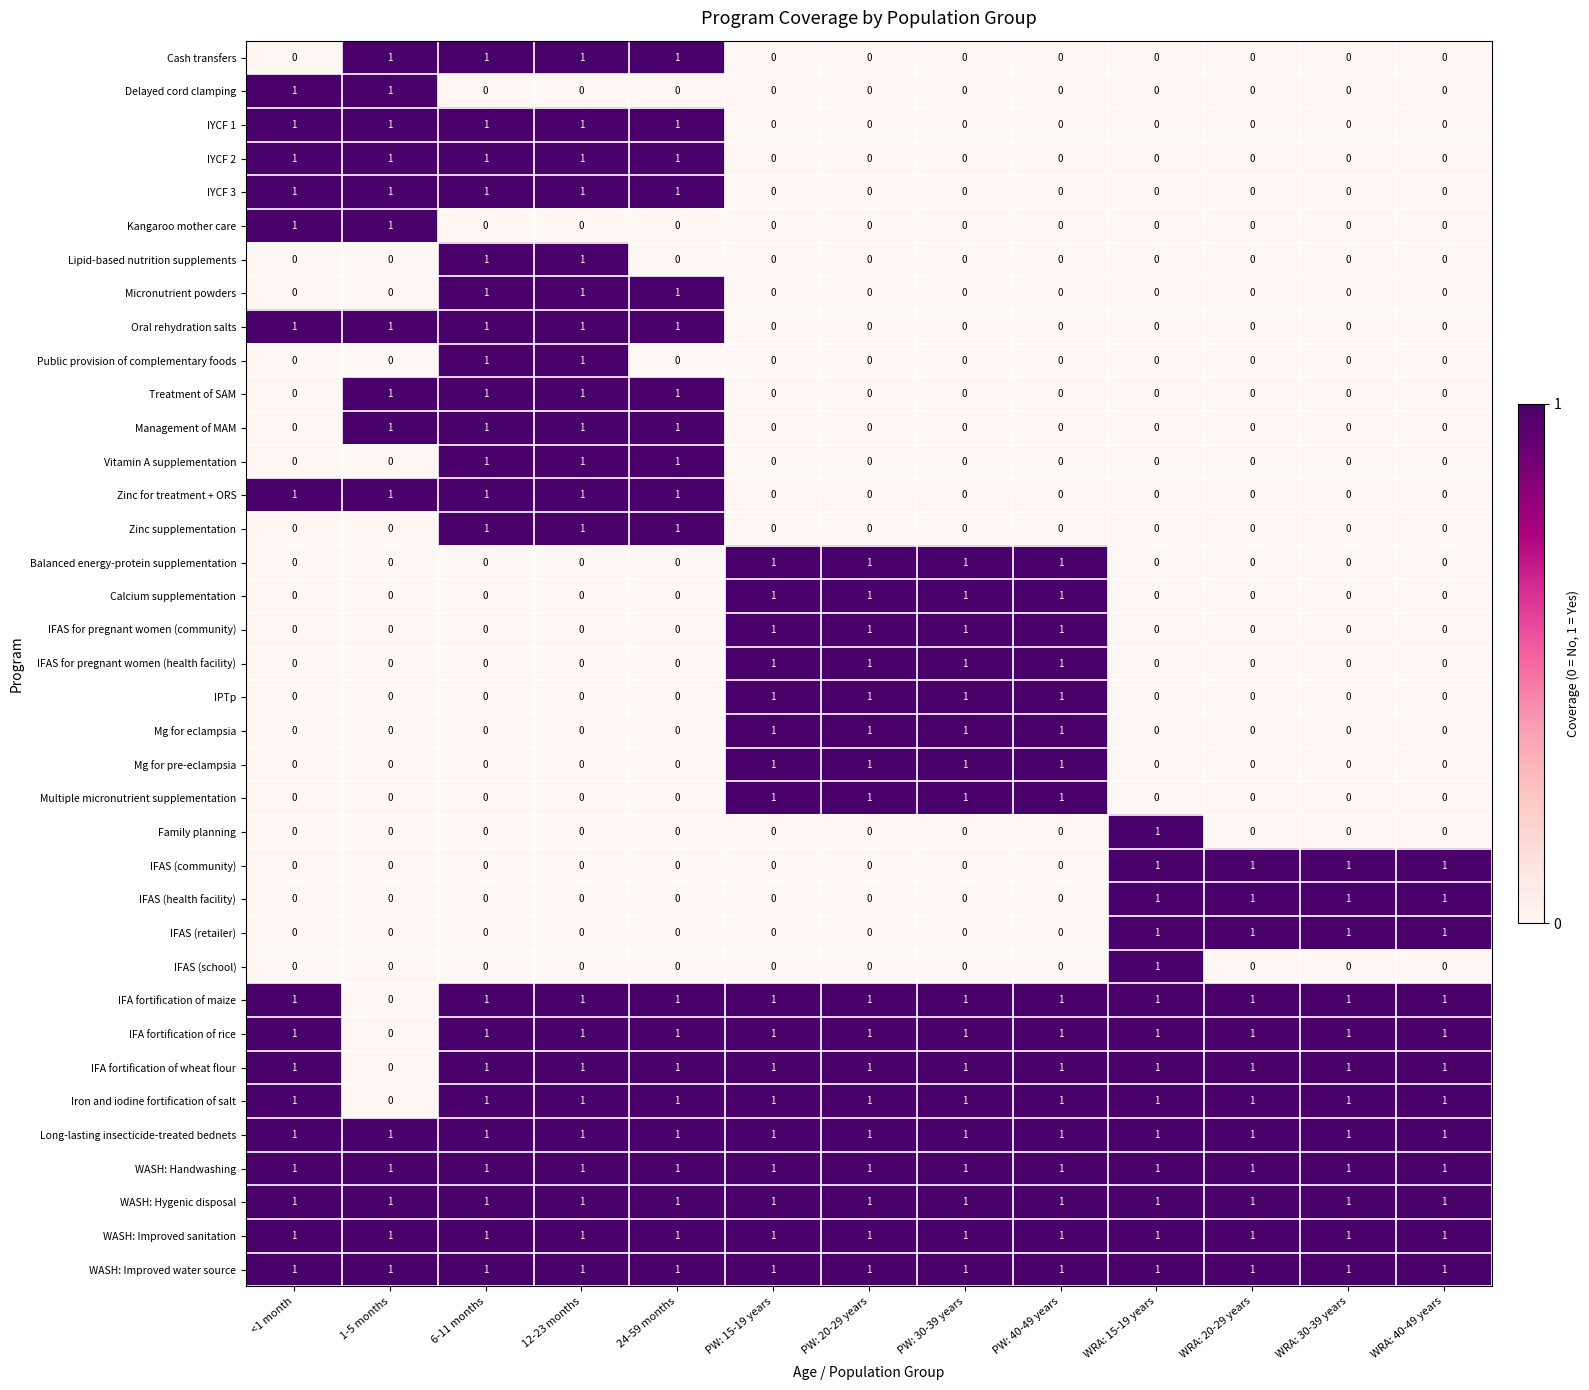

Count the Calcium supplementation values in the range 0 to 1.

13